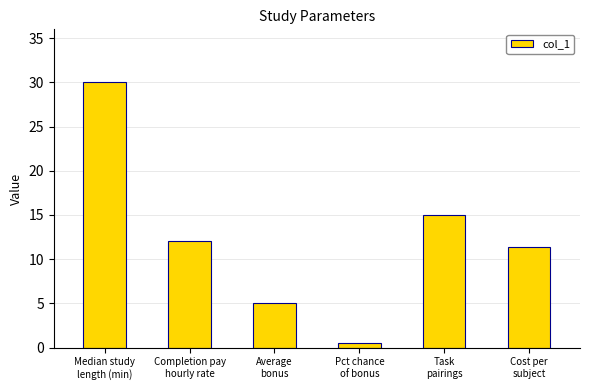

Count the values in the range 5 to 15.

4